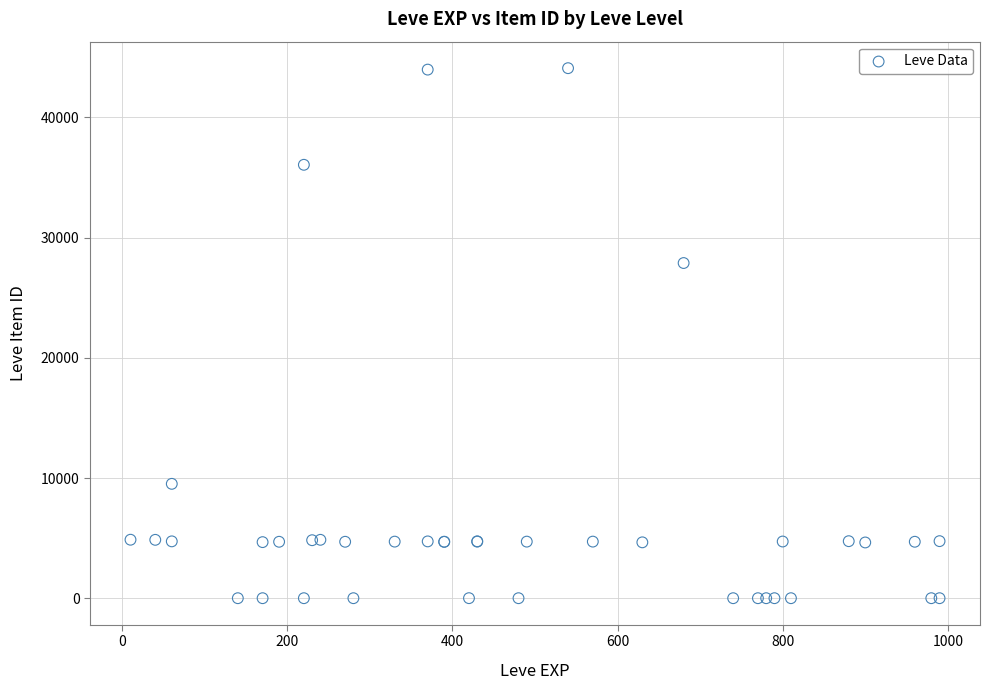

What Y value in the scatter plot is closest to 22048?

27884